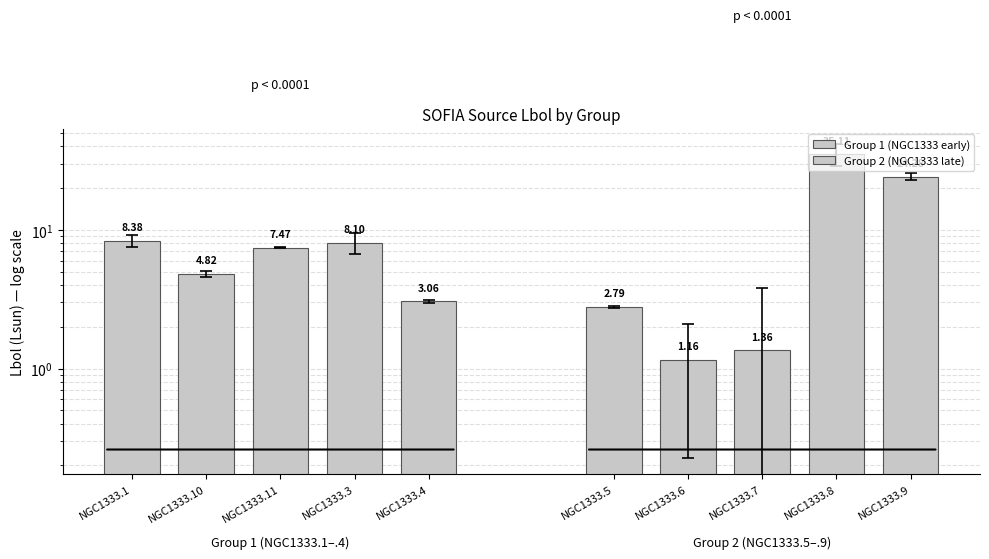

How many data points in Group 2 (NGC1333 late) are less than 2?

2